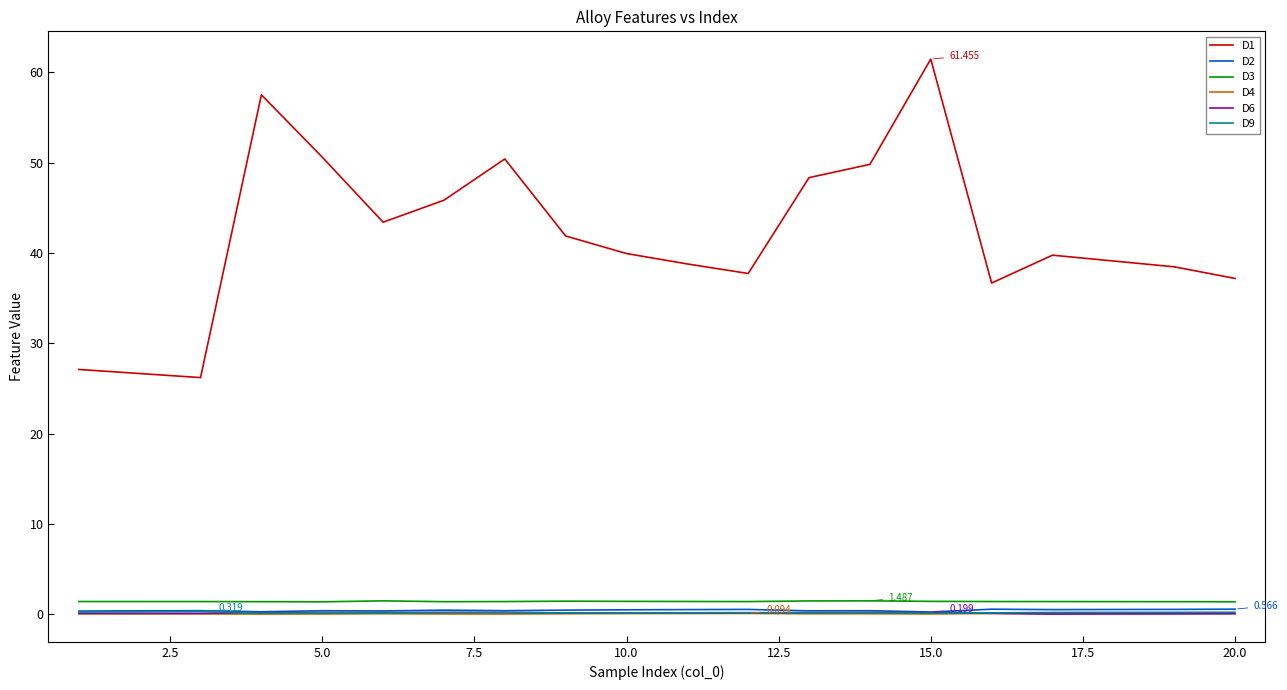

What is the sum of all D3 values?

28.4